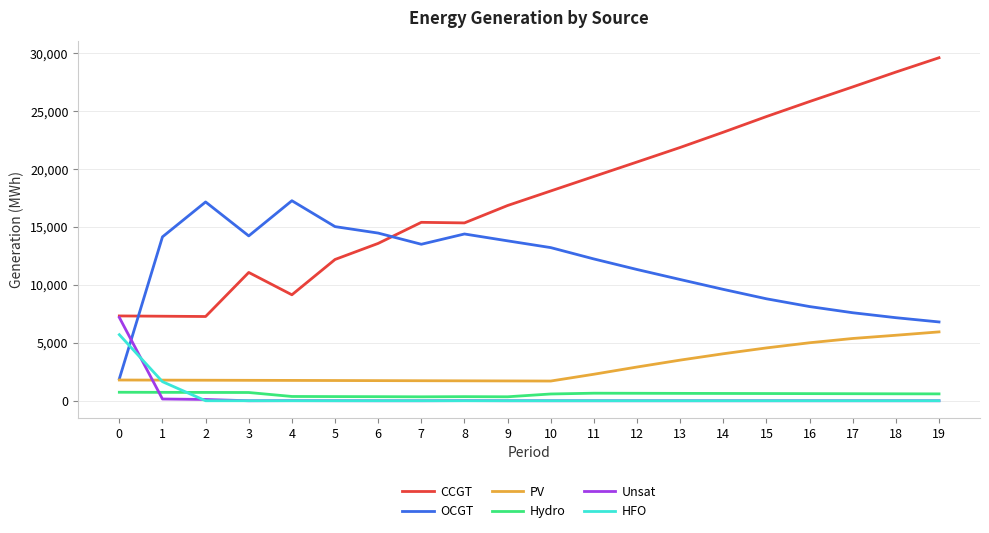

The value of HFO at 14 is 0. True or false?

True